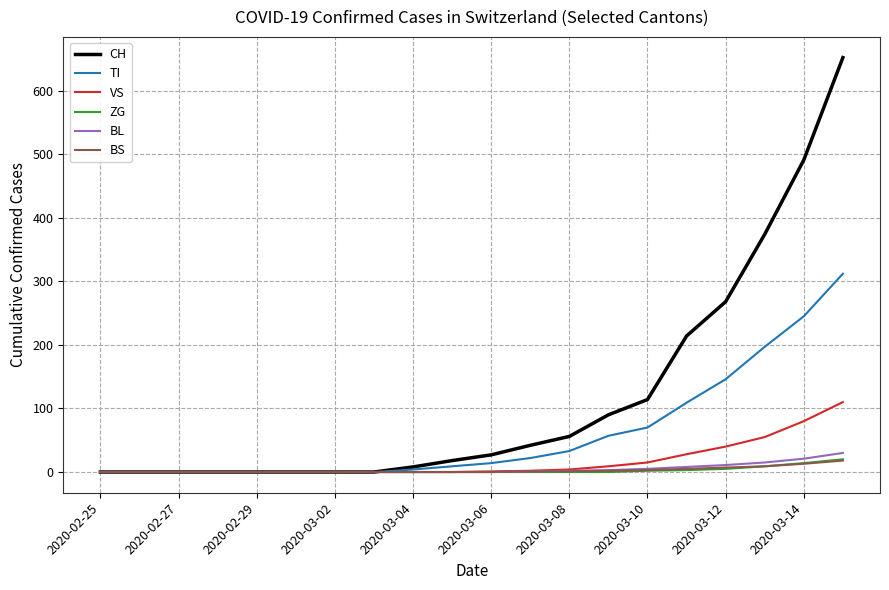

What is the maximum value shown in the chart?

652